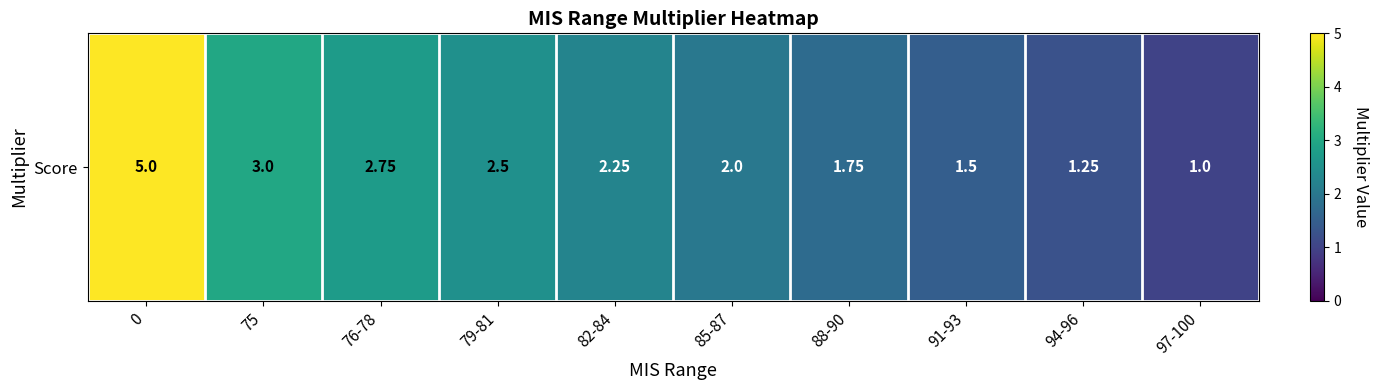

What is the sum of all values?

23.0